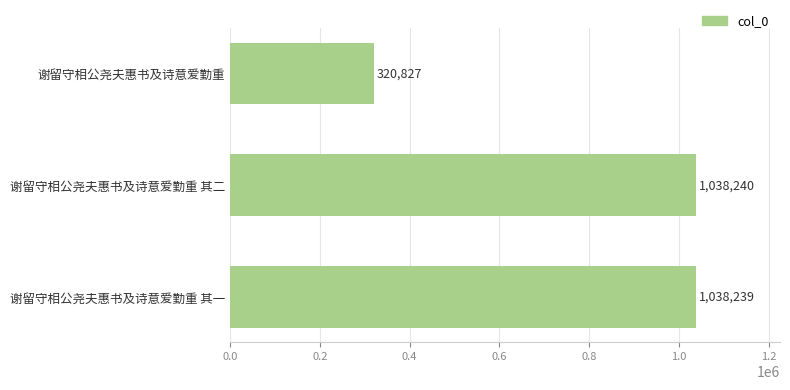

How many data points are less than 1038239?

1